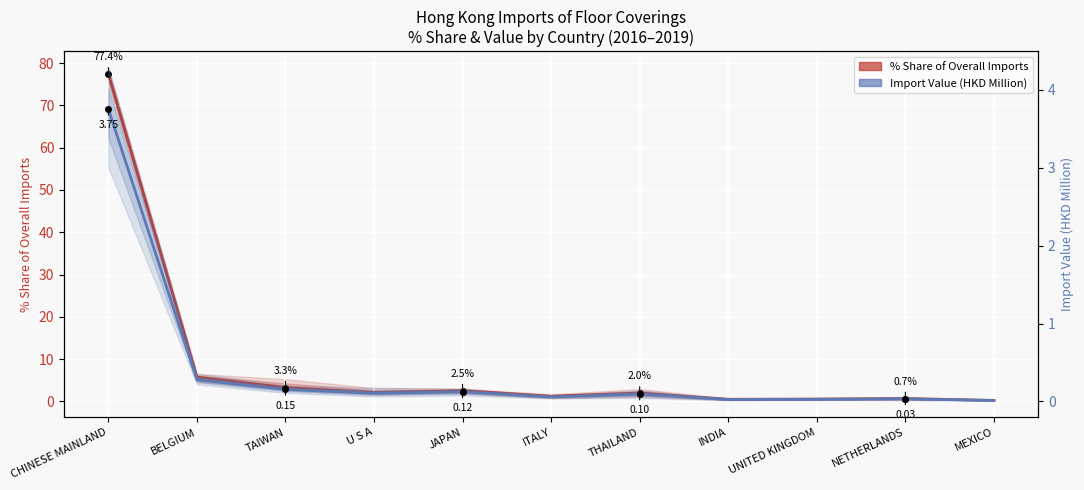

What is the difference between the highest and lowest values at NETHERLANDS?

0.7